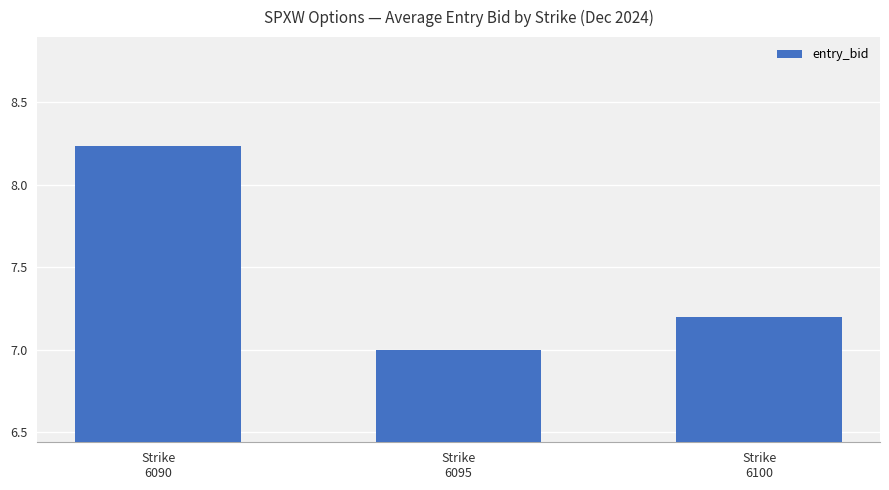

What is the smallest value displayed?

7.0